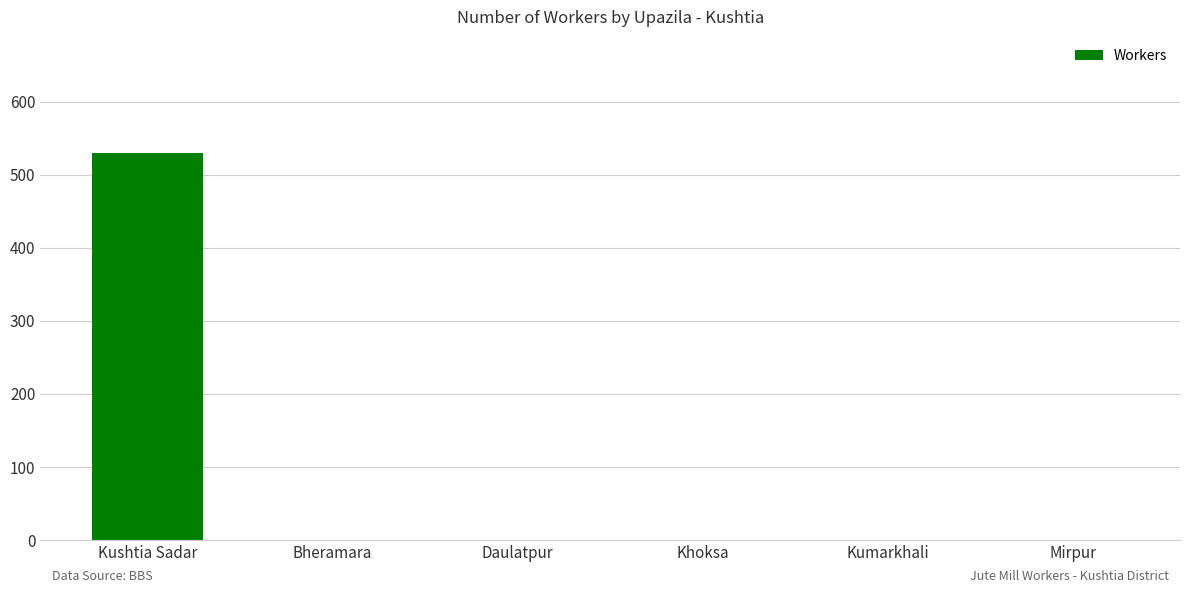

What is the sum of all values?

530